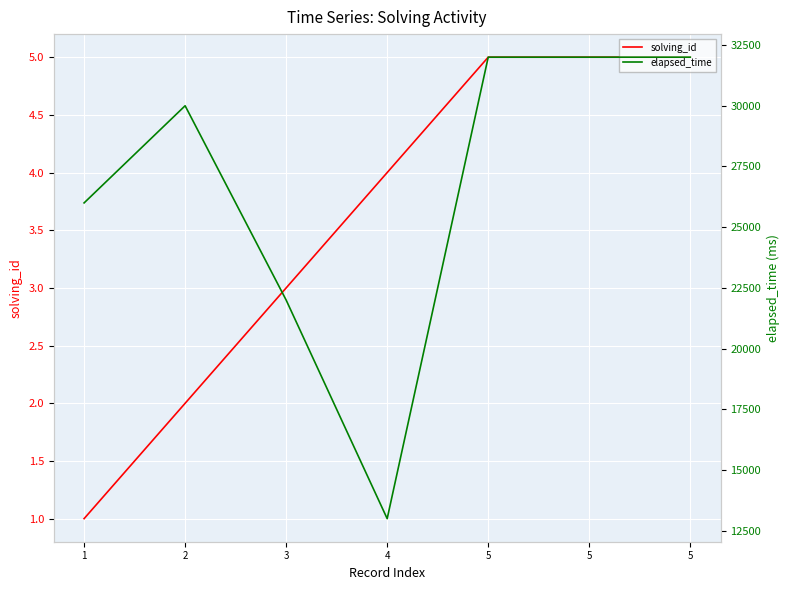

What is the difference between the maximum and second lowest values in the solving_id series?

3